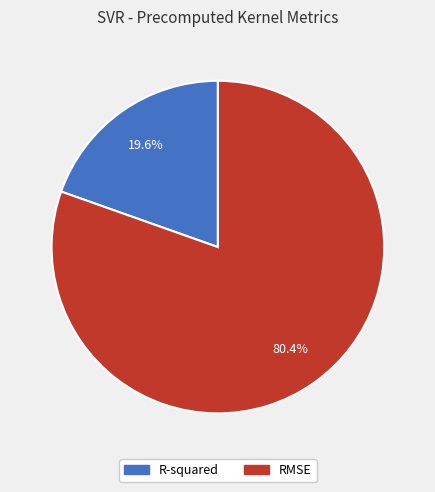

Which slice is the largest?

RMSE